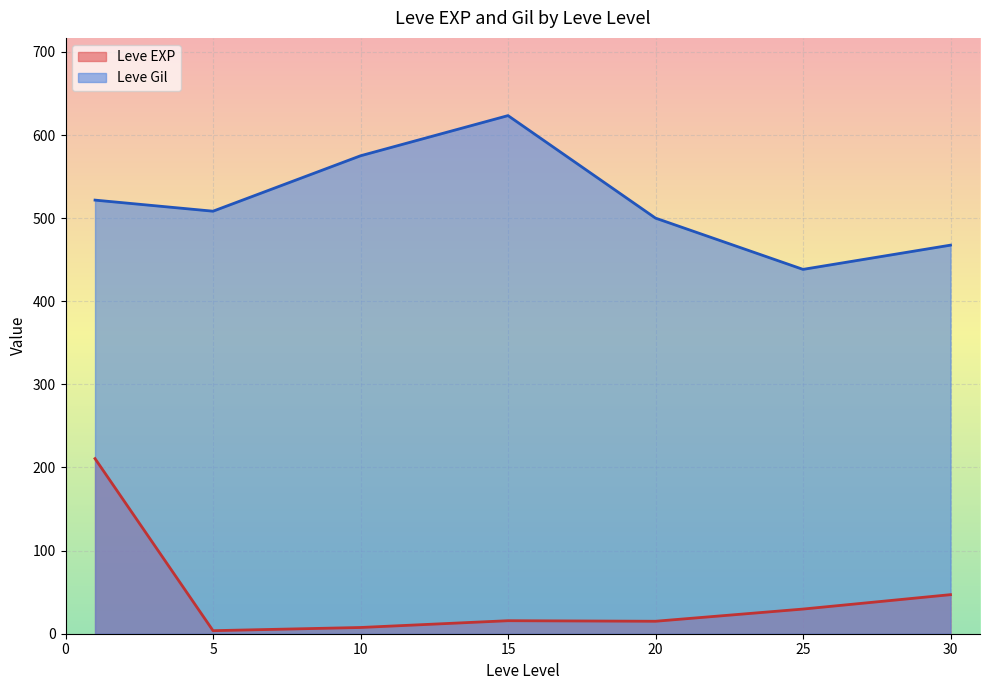

Is it true that Leve EXP equals 15.0 at 20?

True